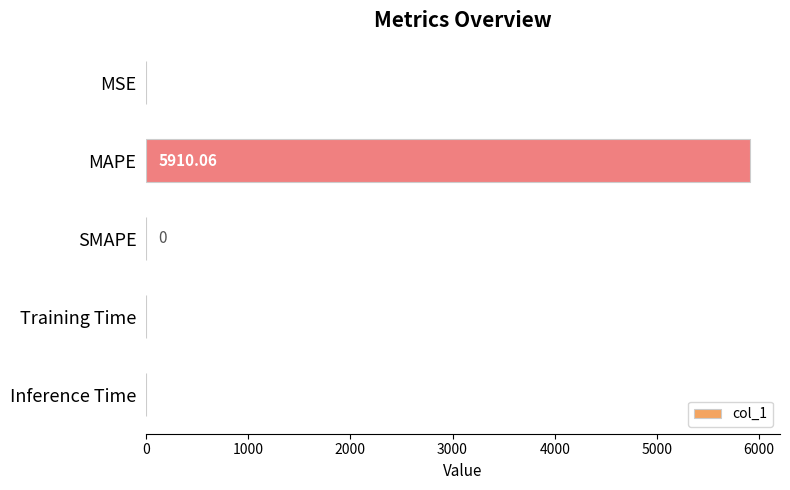

Which category has the highest value across all series?

MAPE